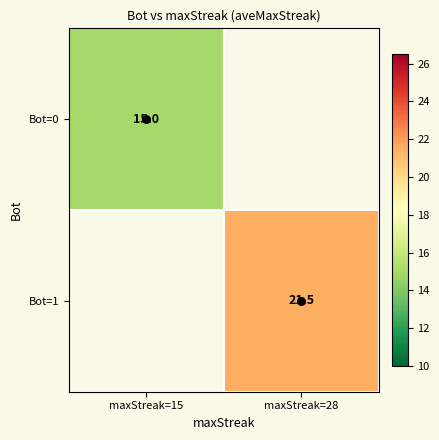

Where is Bot=0 nearest to the value 15?

maxStreak=15